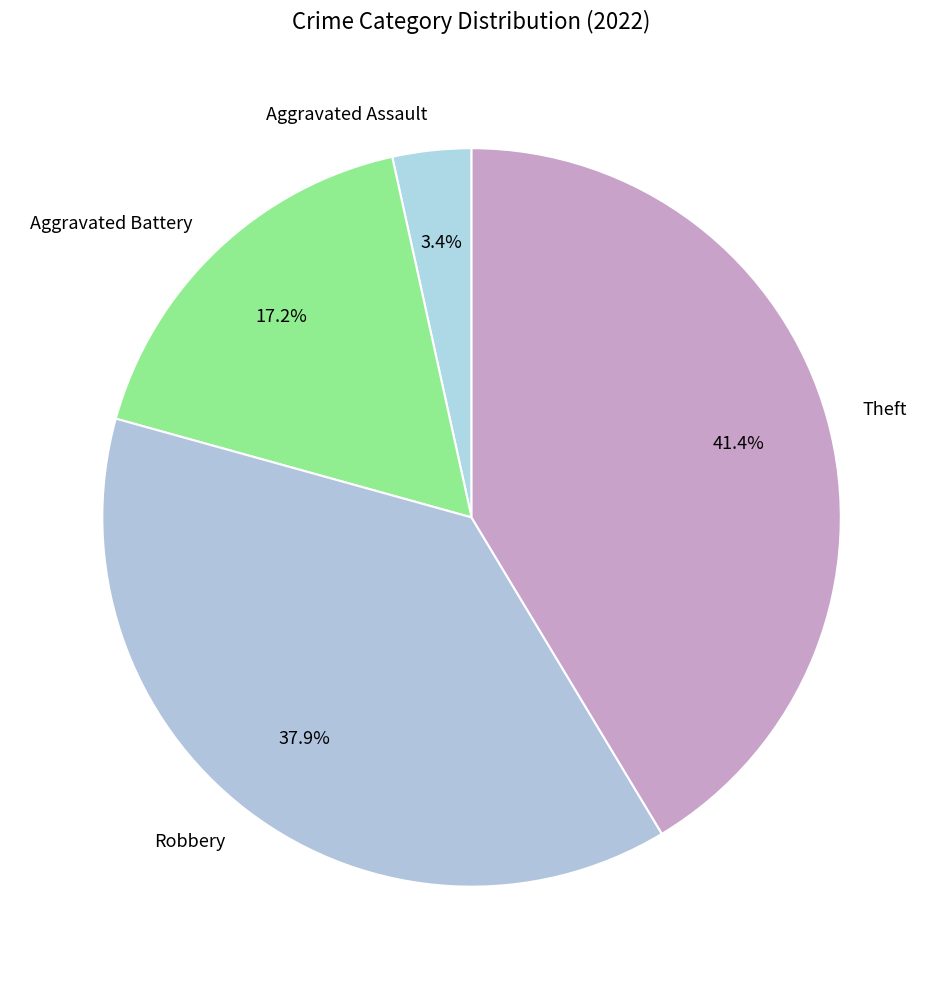

What portion of the pie excludes Aggravated Battery?

82.8%